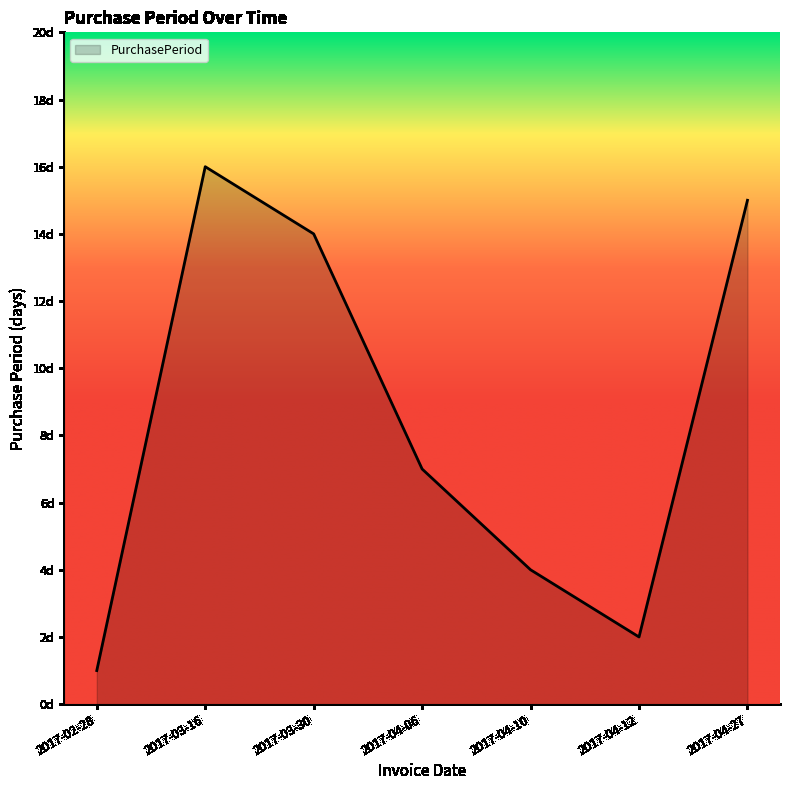

True or false: the data shows 14 at 2017-03-30.

True